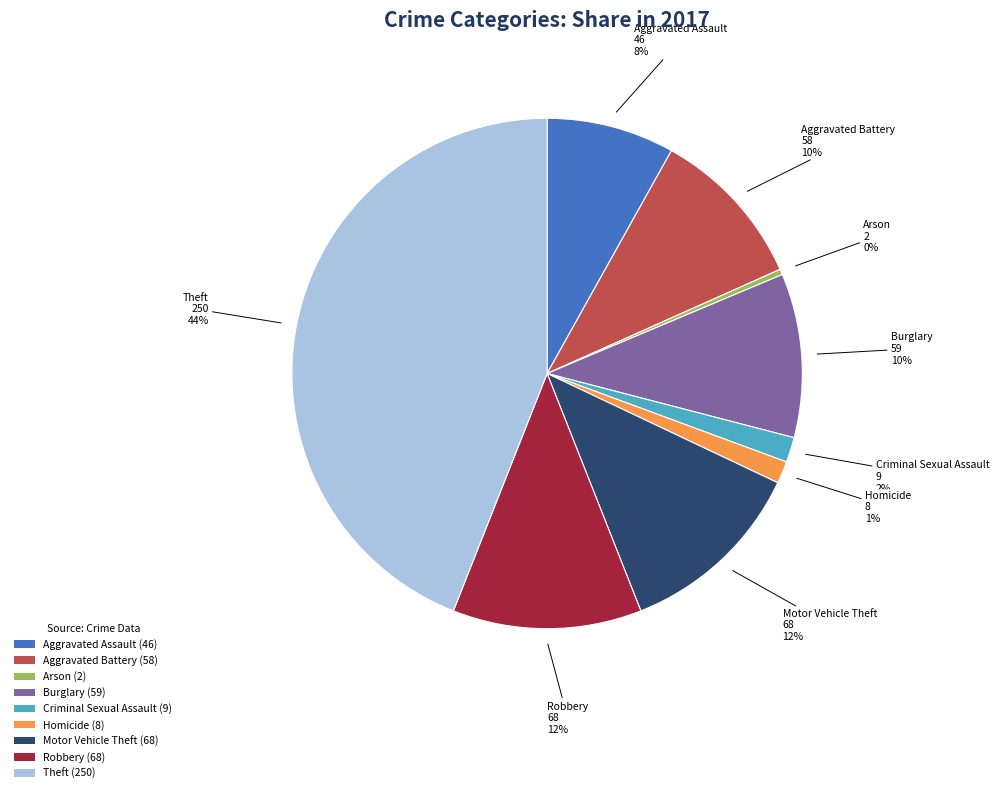

Which has a higher value, Burglary (59) or Criminal Sexual Assault (9)?

Burglary (59)